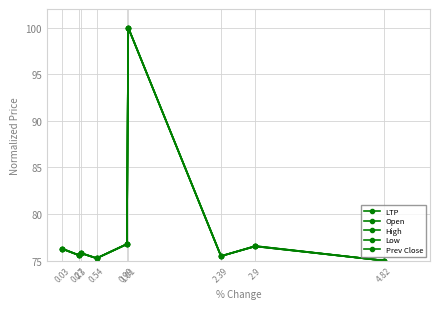

Which category has the lowest value in the LTP series?

4.82